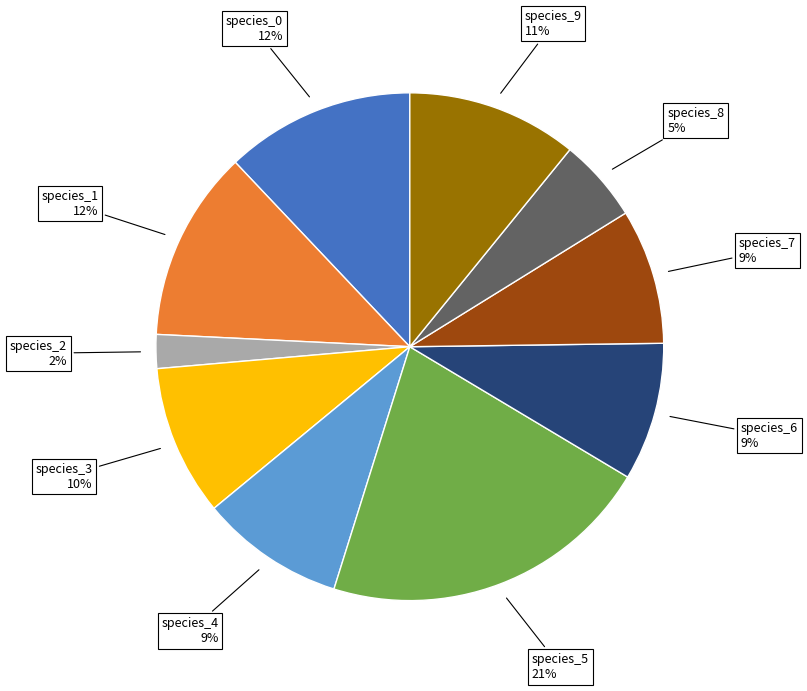

Is there a majority slice in this chart?

No